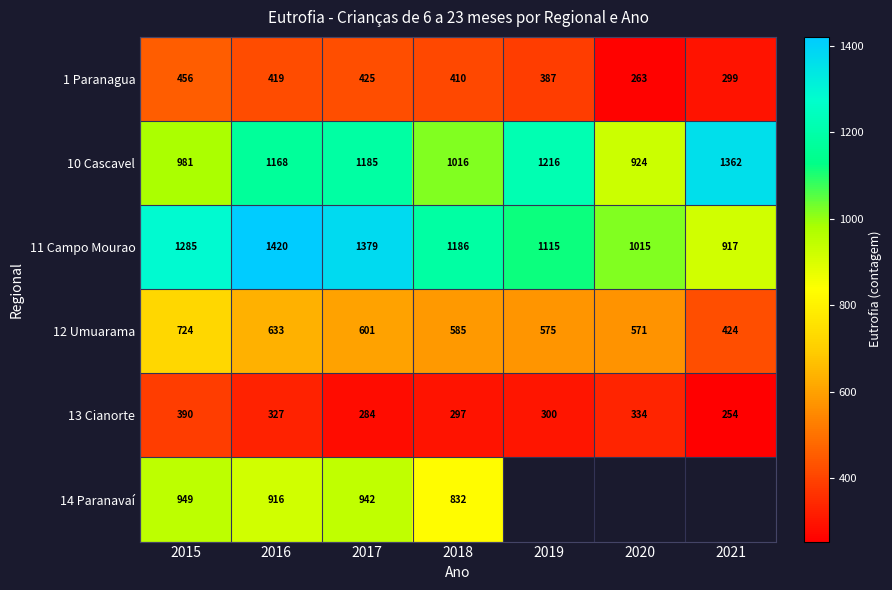

At which label does 13 Cianorte reach its peak?

2015